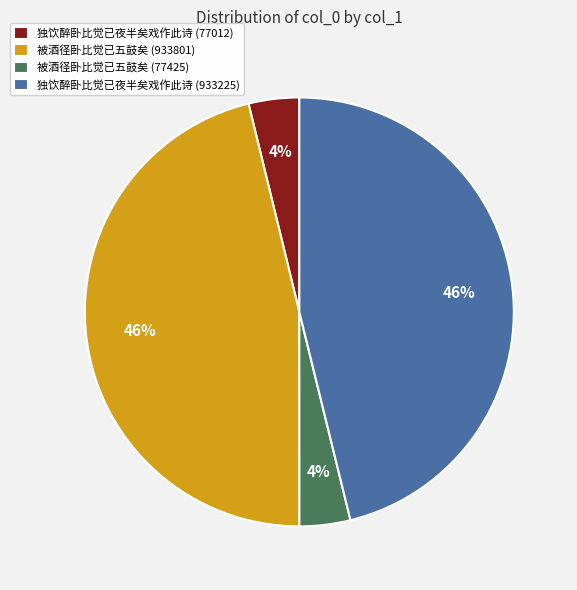

The 被酒径卧比觉已五鼓矣 (933801) slice represents 60% of the pie. True or false?

False